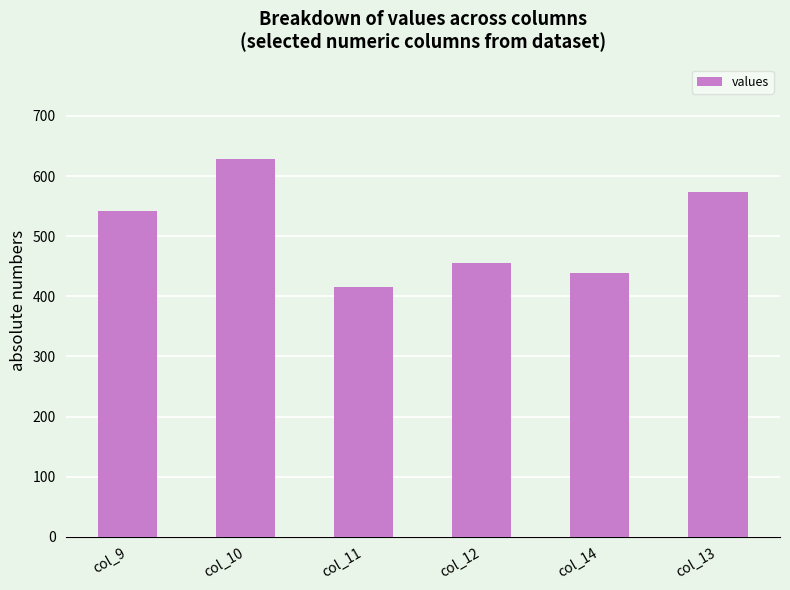

Does the chart contain stacked bars?

No